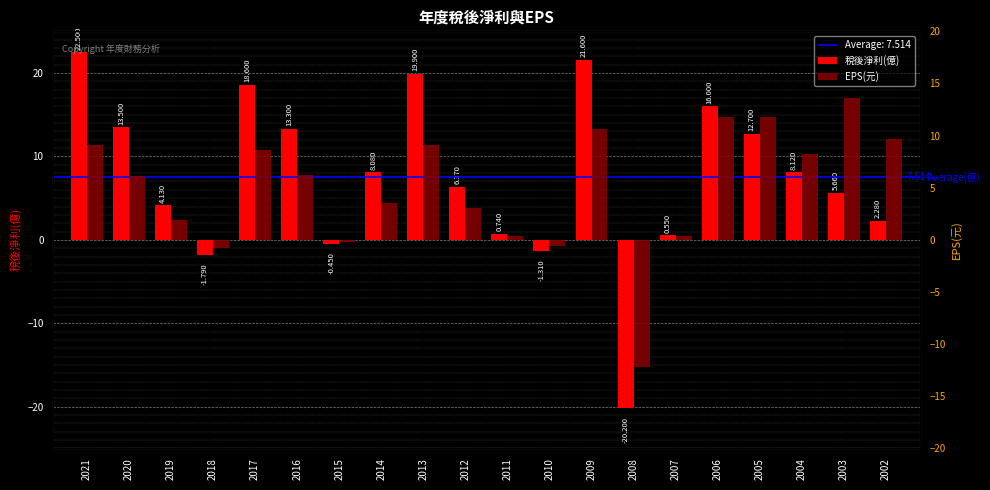

Which series has the widest spread of values?

稅後淨利(億)